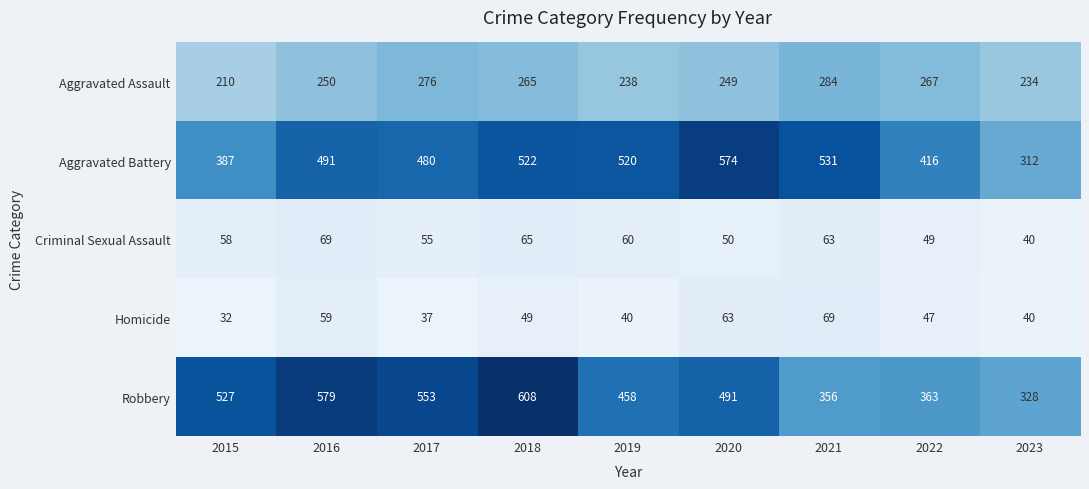

What is the difference between the Homicide values at 2019 and 2020?

23